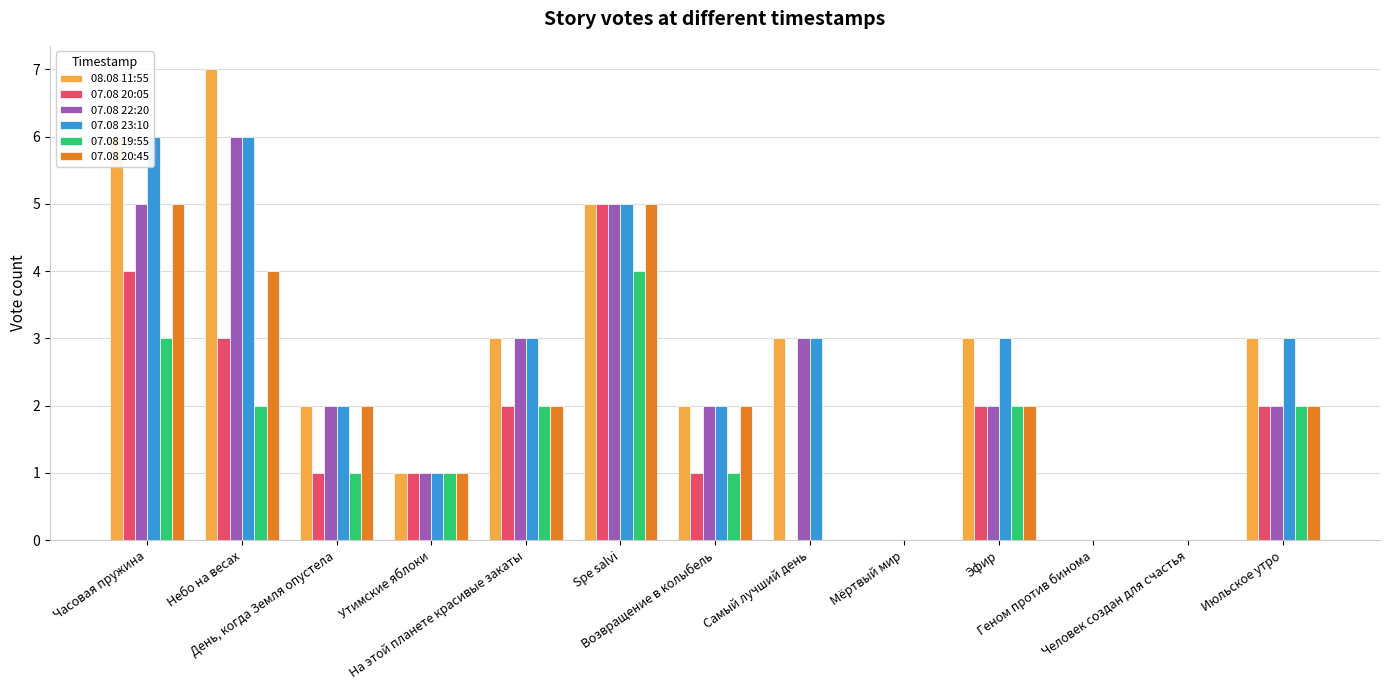

What is the difference between the 08.08 11:55 values at Spe salvi and Часовая пружина?

1